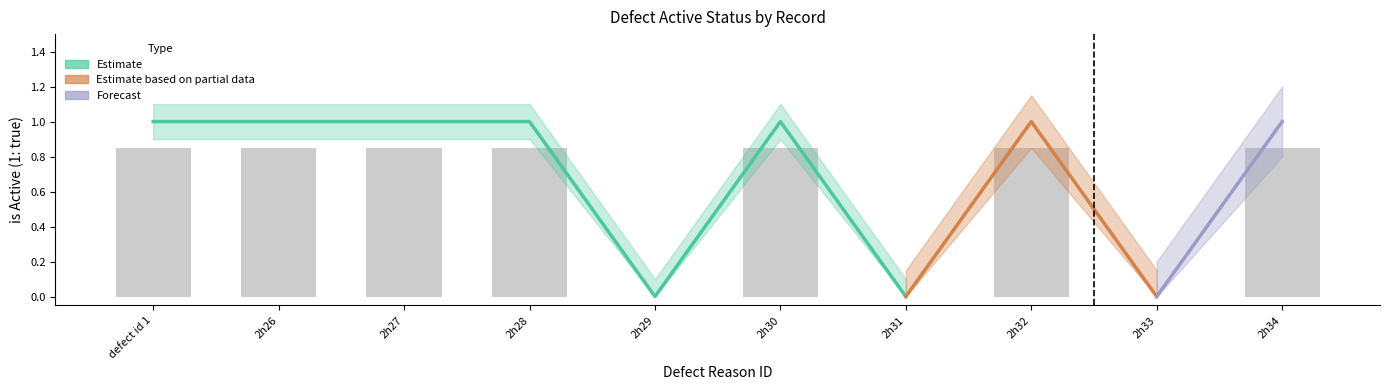

Are the bars grouped side by side (vs. stacked)?

No